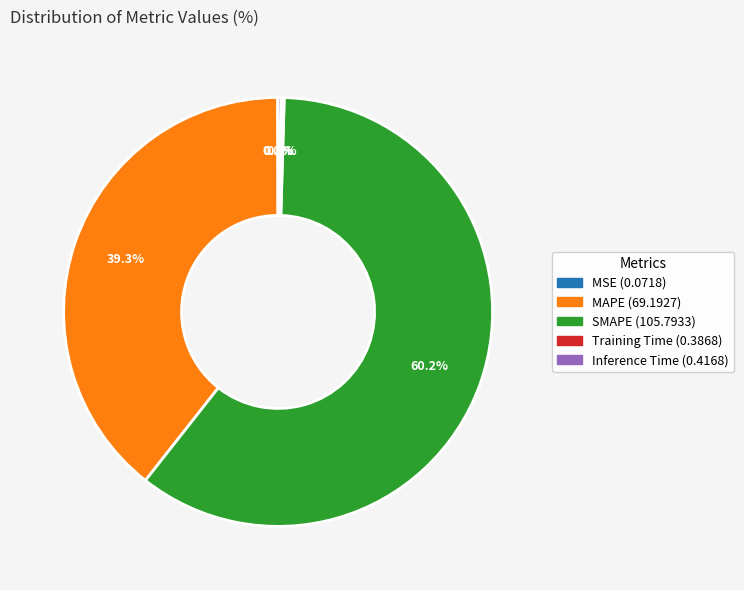

Which category has the biggest portion of the pie?

SMAPE